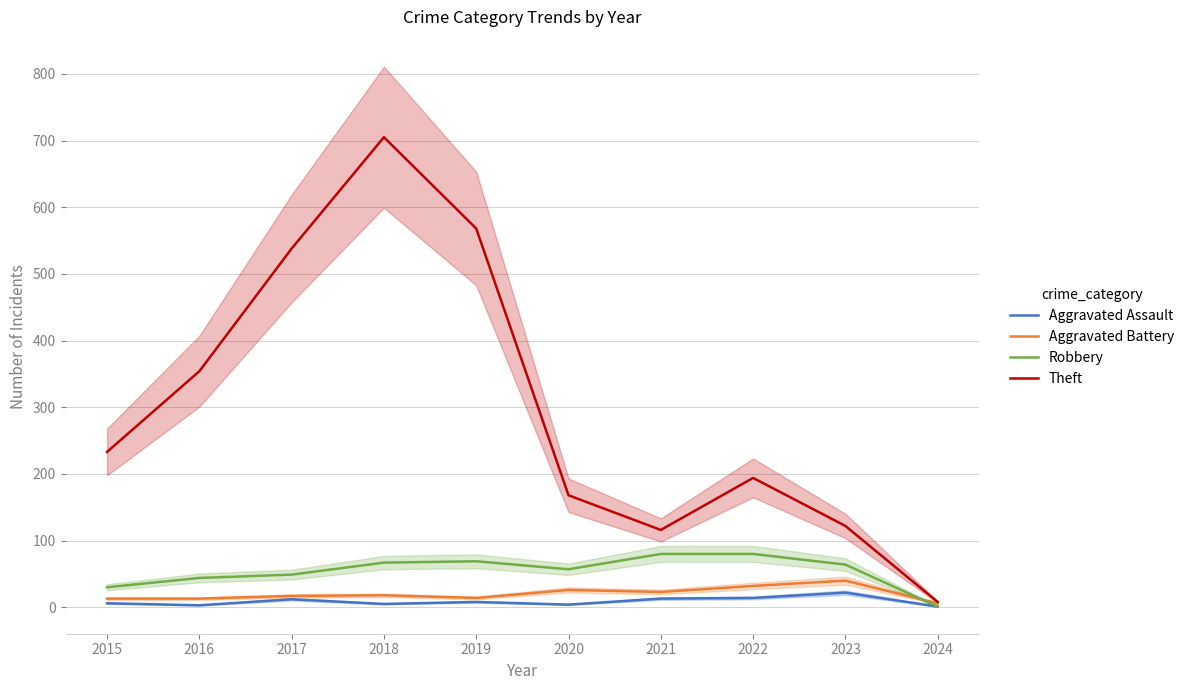

What is the sum of the Theft values at 2020 and 2021?

284